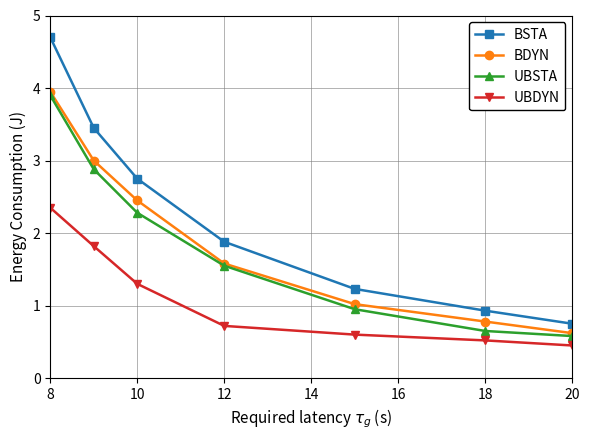

True or false: BSTA and BDYN intersect in this chart.

False